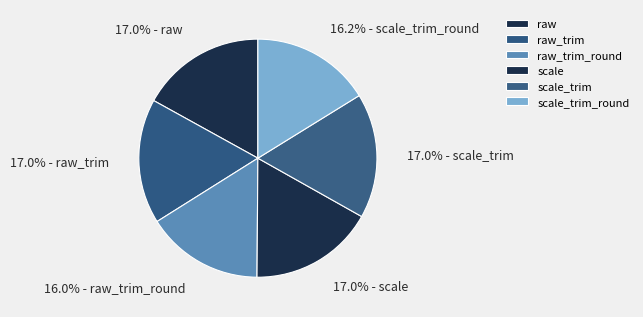

Does raw account for over 50% of the chart?

No